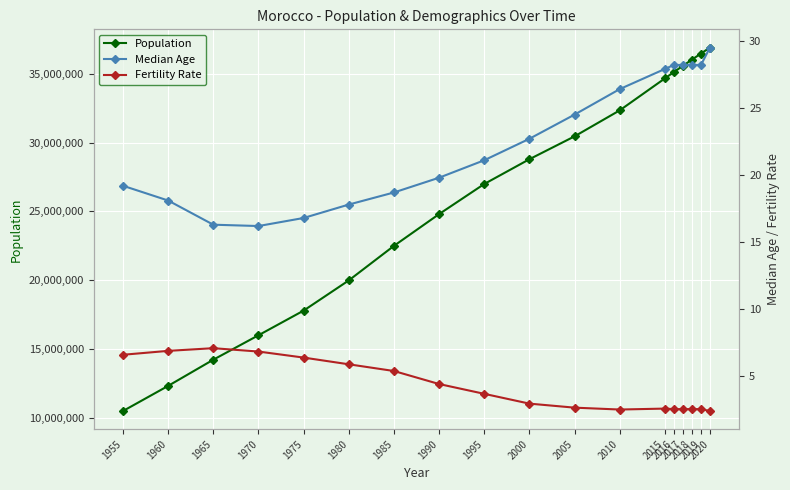

True or false: Fertility Rate and Population cross at least once.

False